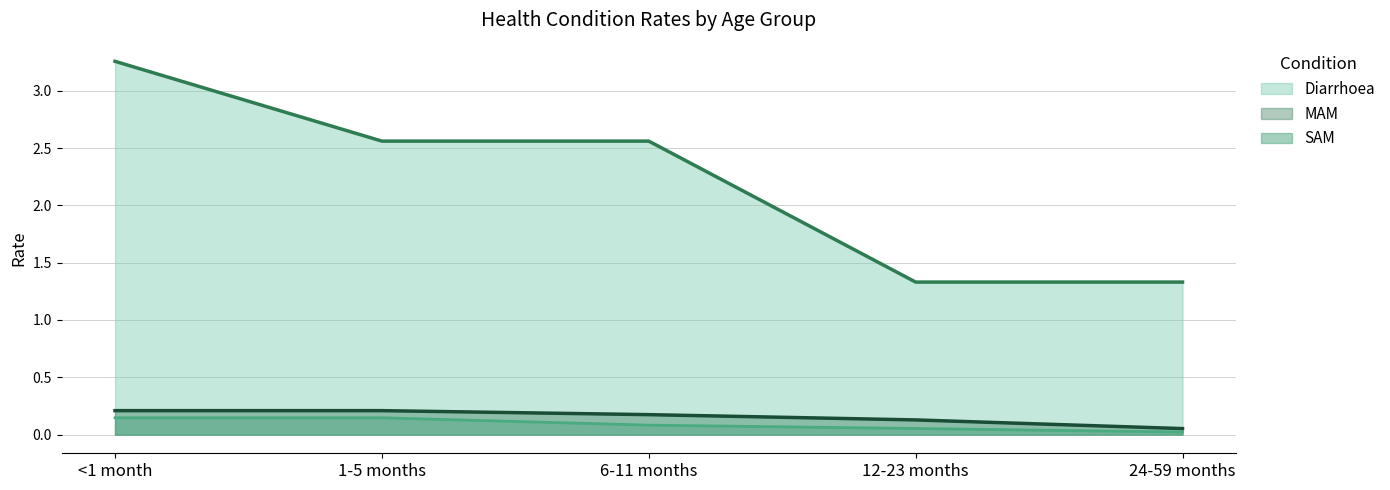

Reading left to right, transcribe all the data shown in this chart.

Diarrhoea: 3.3	2.6	2.6	1.3	1.3
MAM: 0.2	0.2	0.2	0.1	0.1
SAM: 0.1	0.1	0.1	0.1	0.0